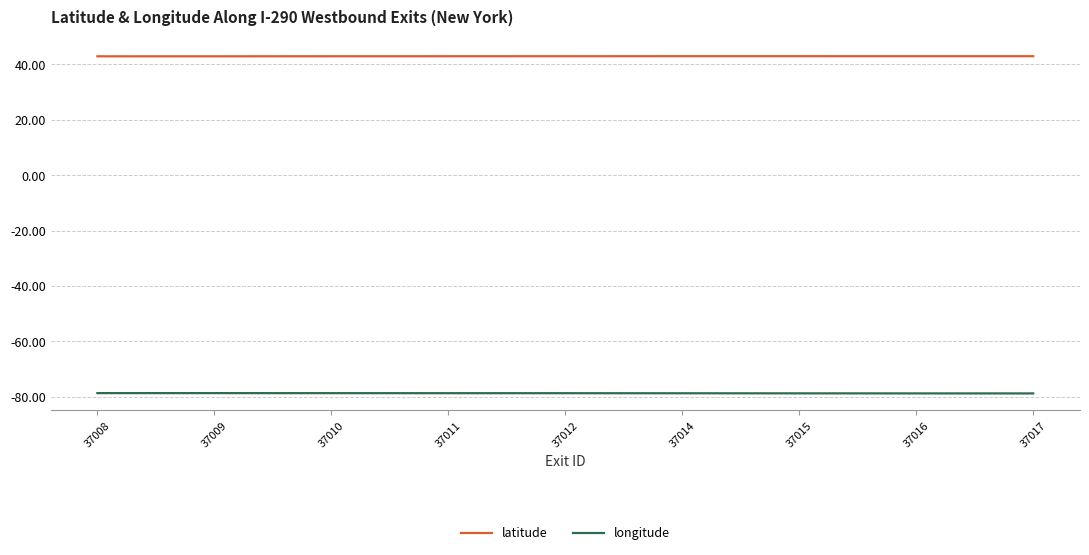

True or false: longitude has a value of -134.2 at 37016.

False